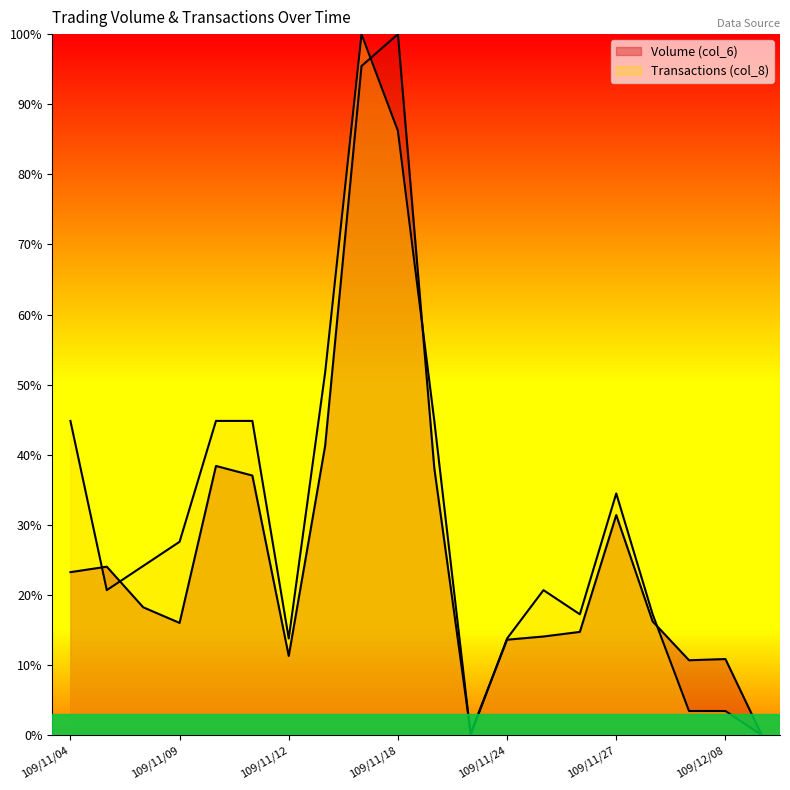

Reading left to right, list all the values displayed in this chart.

Volume (col_6): 23.3	24.0	18.2	16.0	38.4	37.0	11.3	41.3	95.4	100.0	38.1	0.3	13.6	14.1	14.7	31.4	16.2	10.7	10.9	0.0
Transactions (col_8): 44.8	20.7	24.1	27.6	44.8	44.8	13.8	51.7	100.0	86.2	44.8	0.0	13.8	20.7	17.2	34.5	17.2	3.4	3.4	0.0